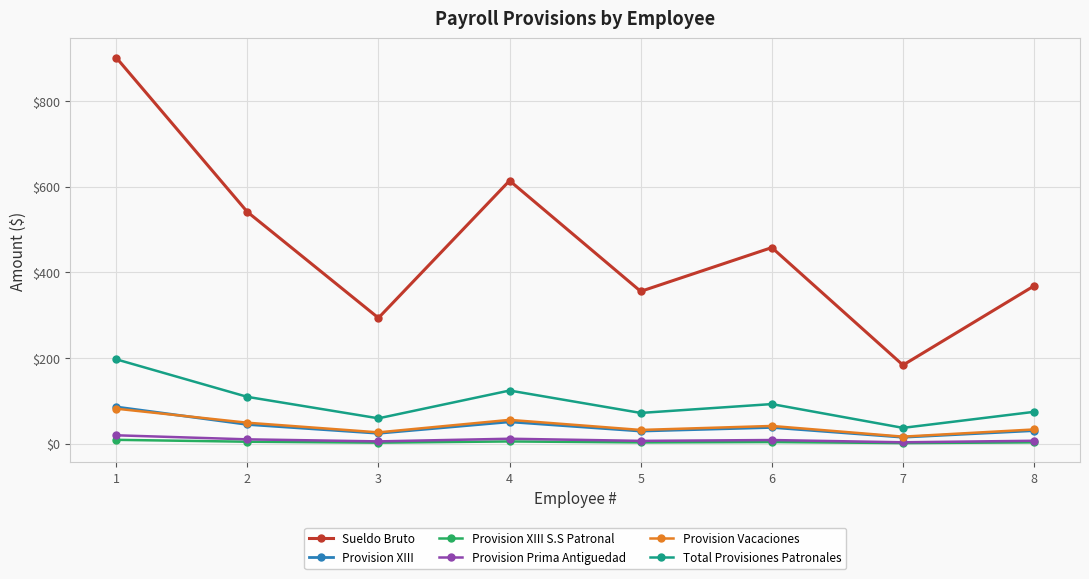

After their last crossing, which series has the higher values: Provision Vacaciones or Provision XIII?

Provision Vacaciones